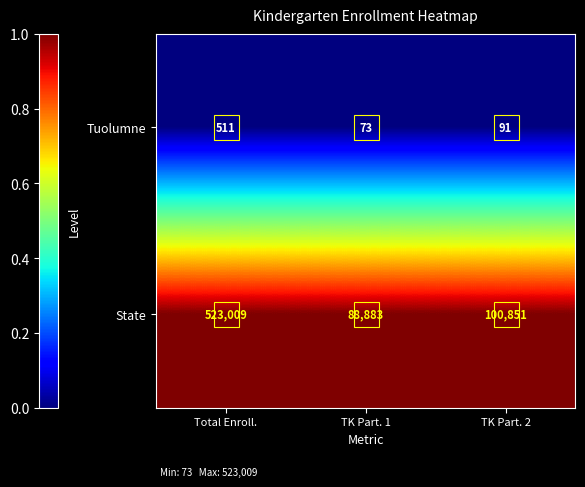

At which category is the sum across all series the highest?

Total Enroll.